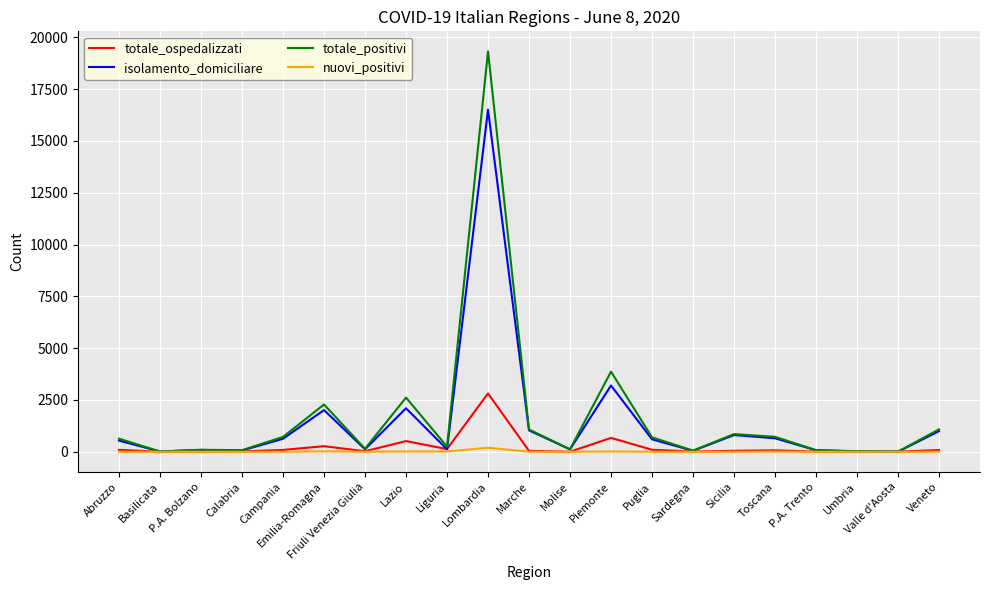

Is it true that totale_positivi equals 721 at Toscana?

True